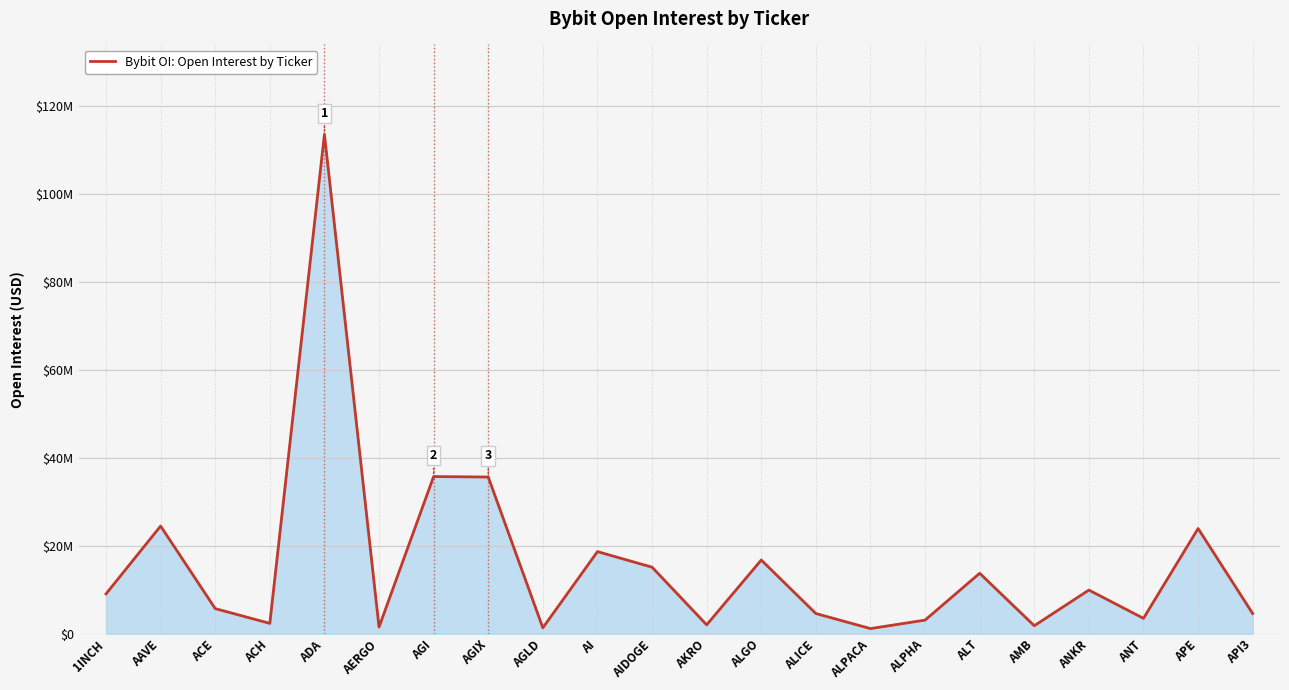

True or false: the data shows 3125181 at ALPHA.

True